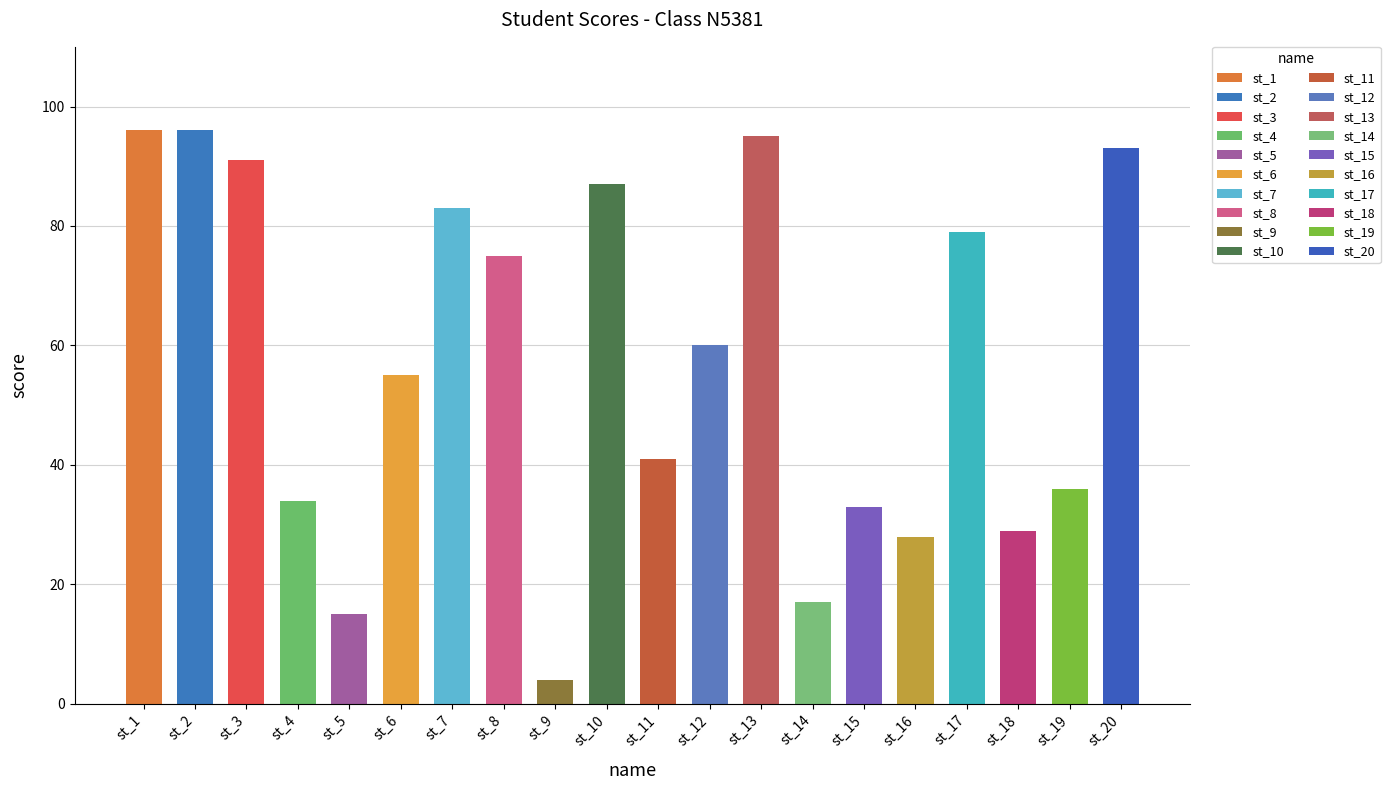

How many data points are less than 60?

10